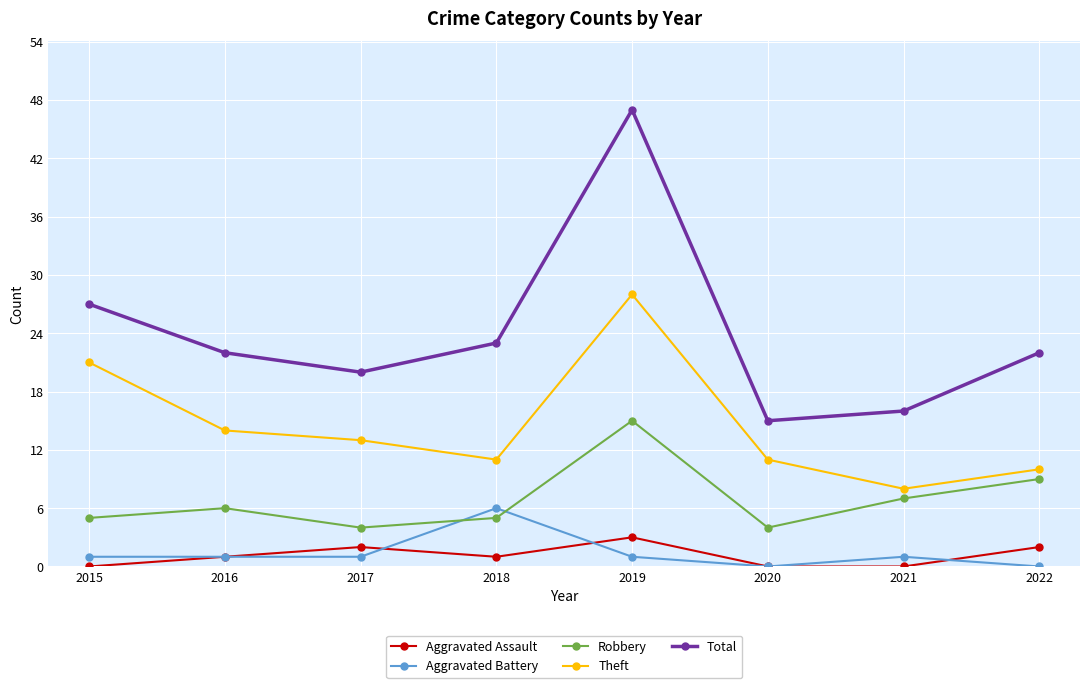

Which series changed the most between 2016 and 2019?

Total